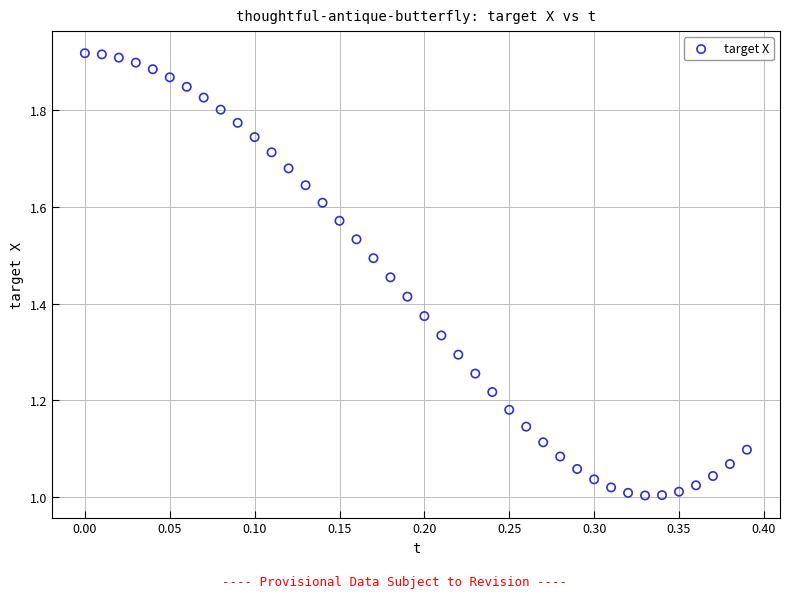

What is the range of X values (max minus min)?

0.4